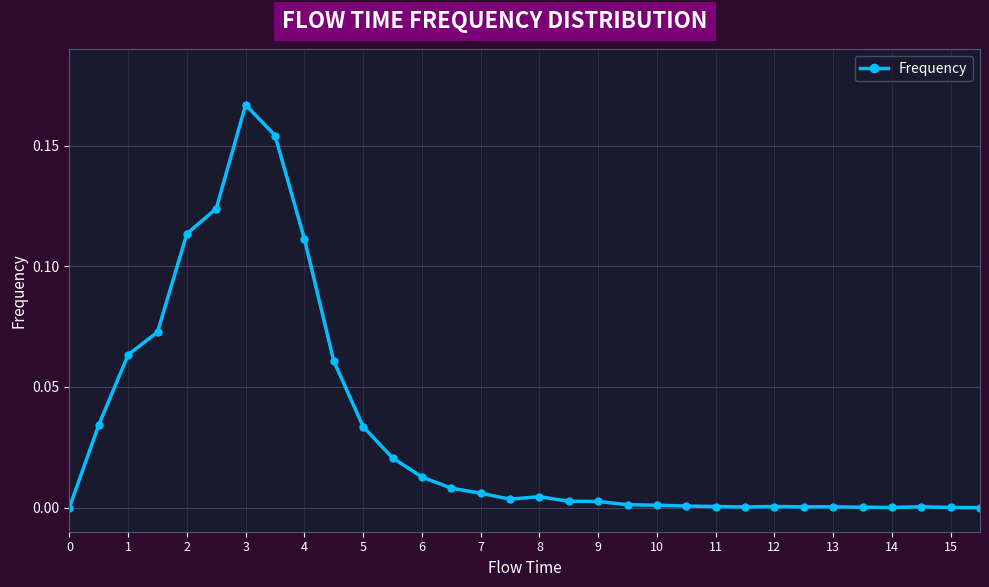

What is the sum of all values?

1.0